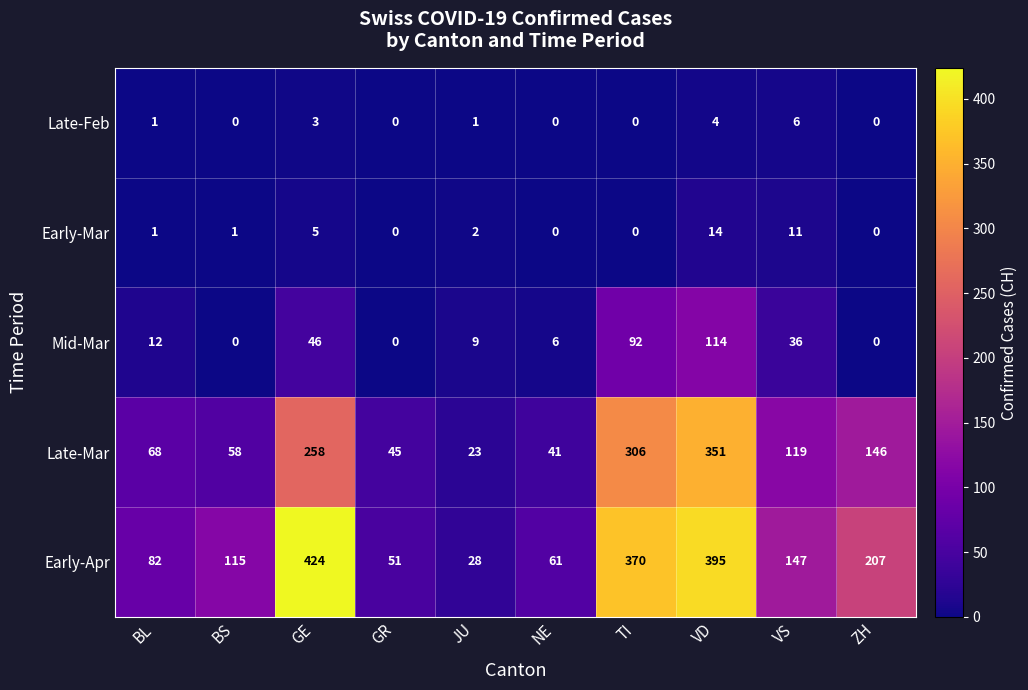

Where is Late-Feb nearest to the value 3?

GE